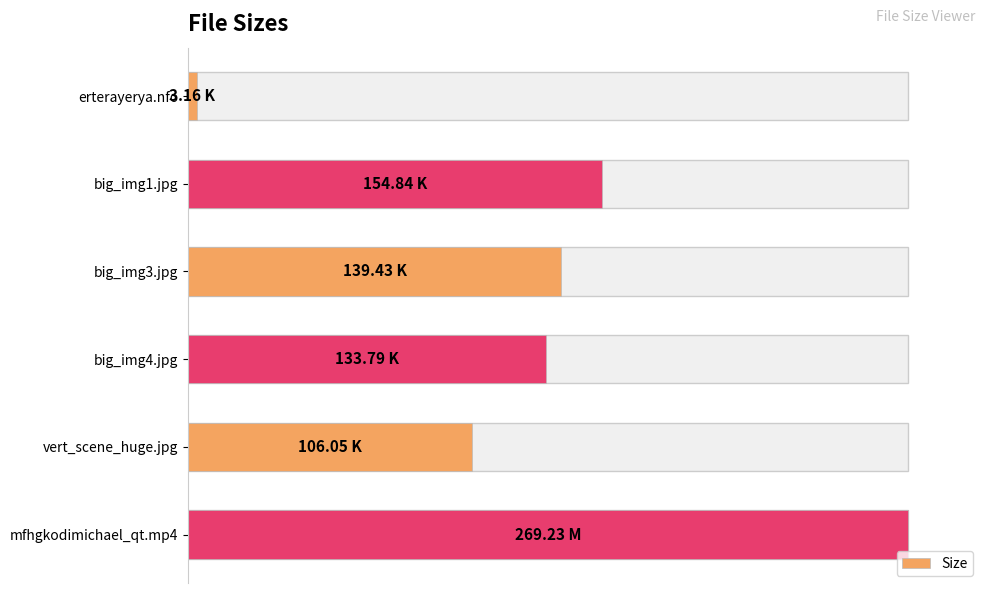

The value at vert_scene_huge.jpg is 70.7. True or false?

False